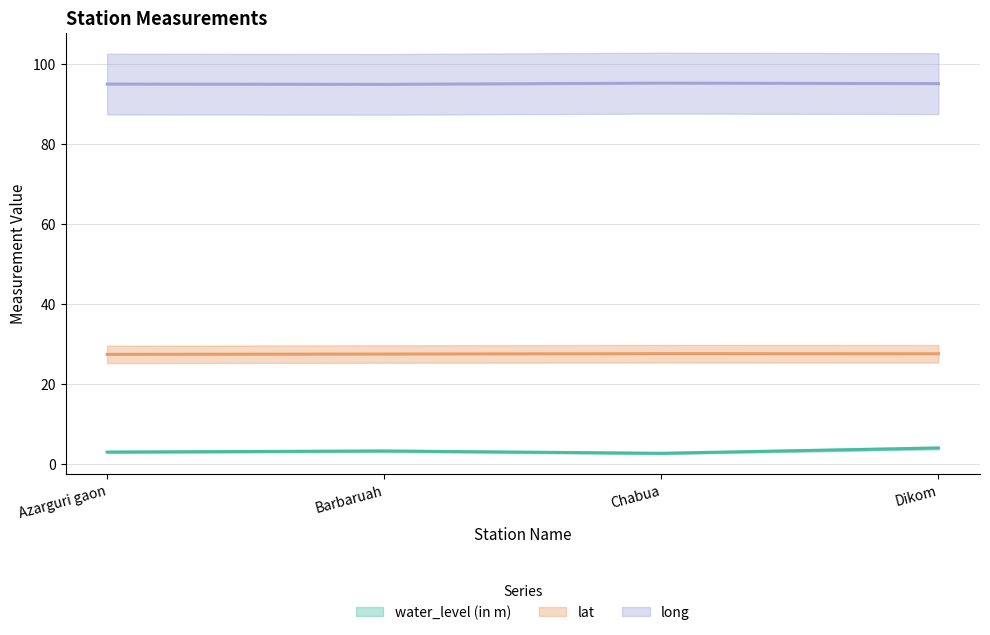

Between Dikom and Azarguri gaon, which is larger?

Dikom